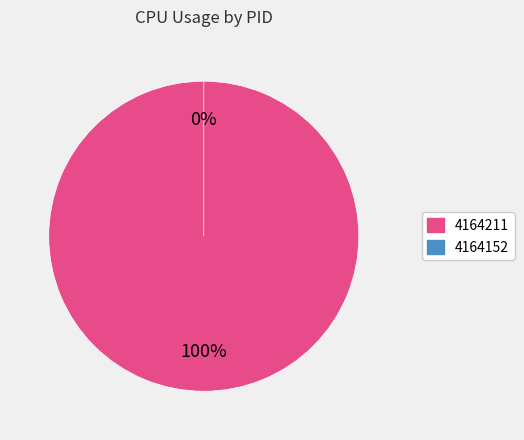

Is there any slice that represents more than half of the pie?

Yes